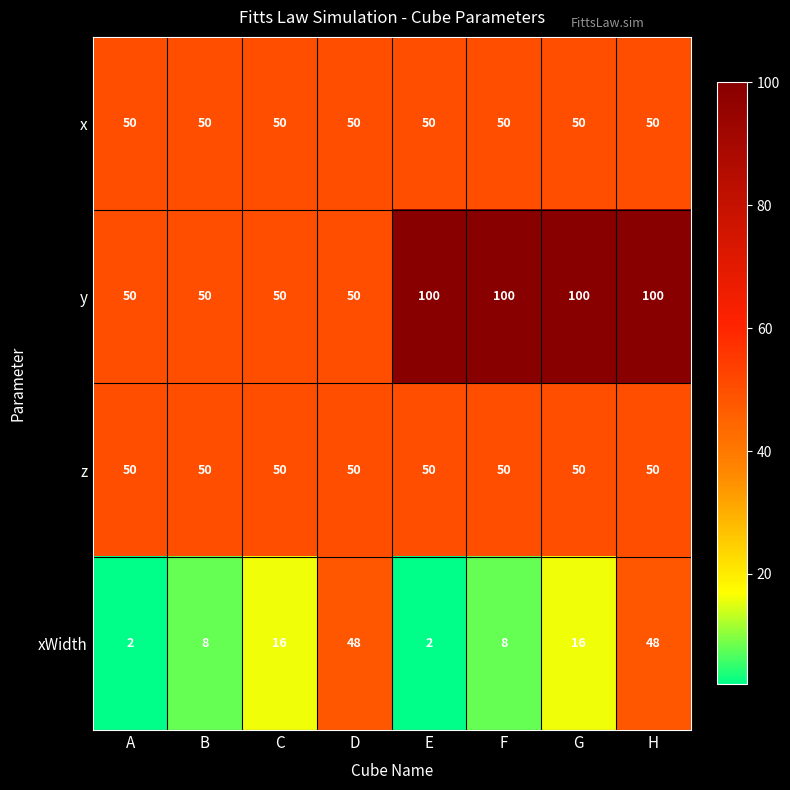

What value does the z series have at C?

50